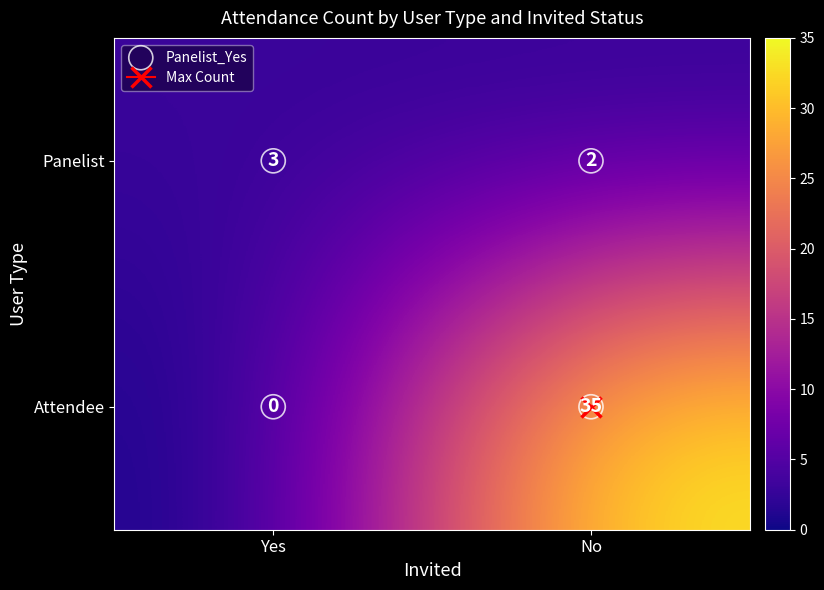

Where is Panelist nearest to the value 2?

No